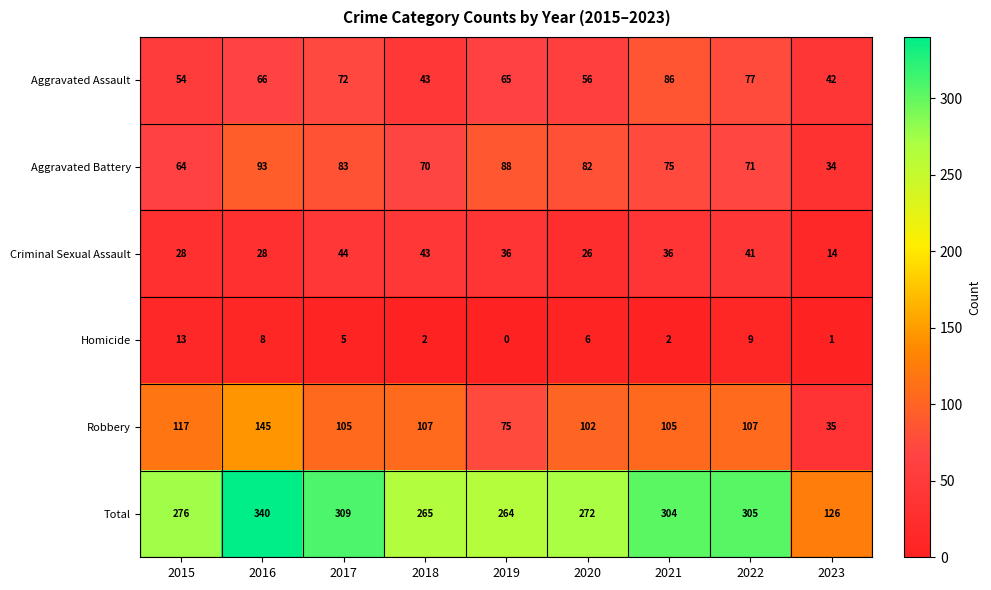

True or false: Homicide has a value of 13 at 2015.

True